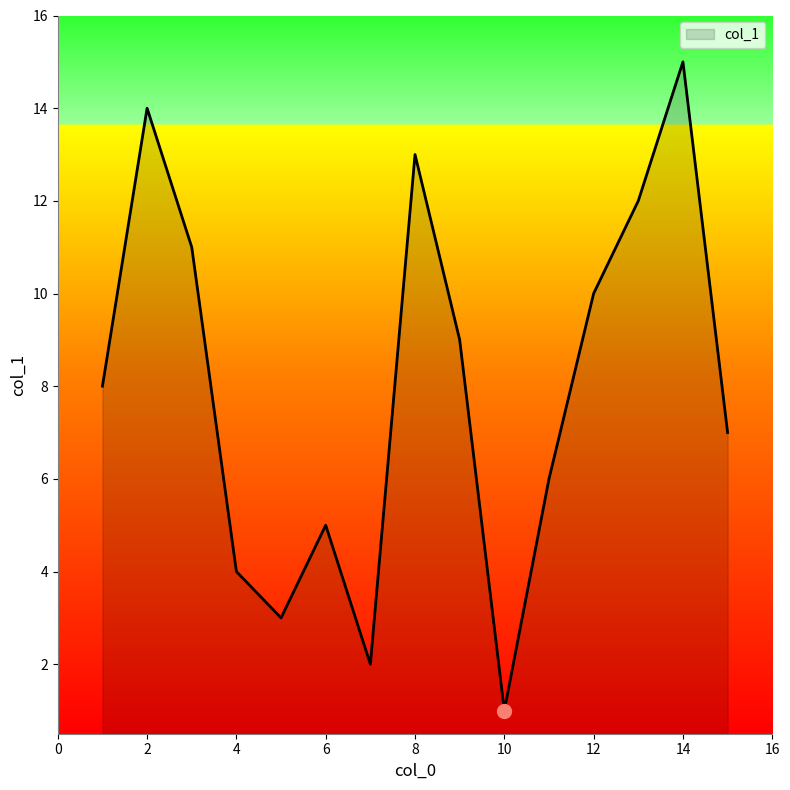

Is it true that the value at 8 is 13?

True